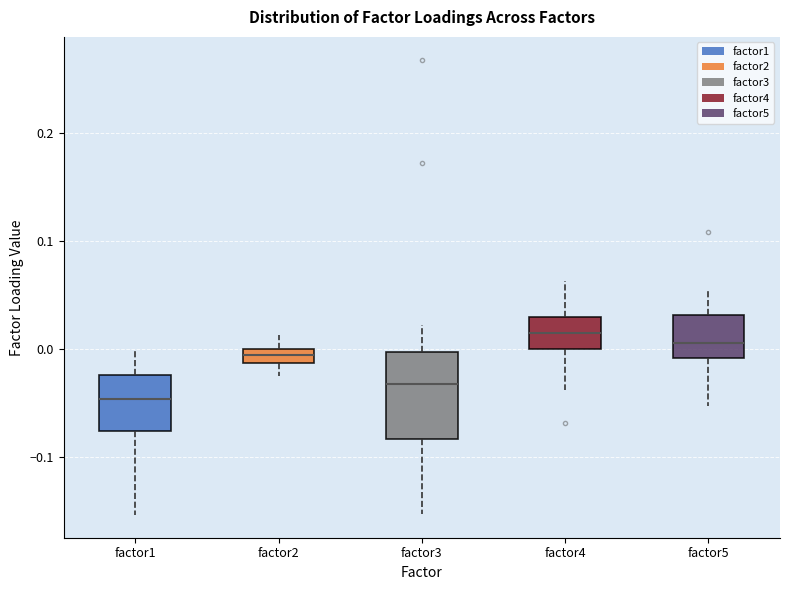

Where does the upper whisker of the box for factor1 end on the y-axis? The values are not printed on the chart, so give them approximately, as read against the axis.

0.00